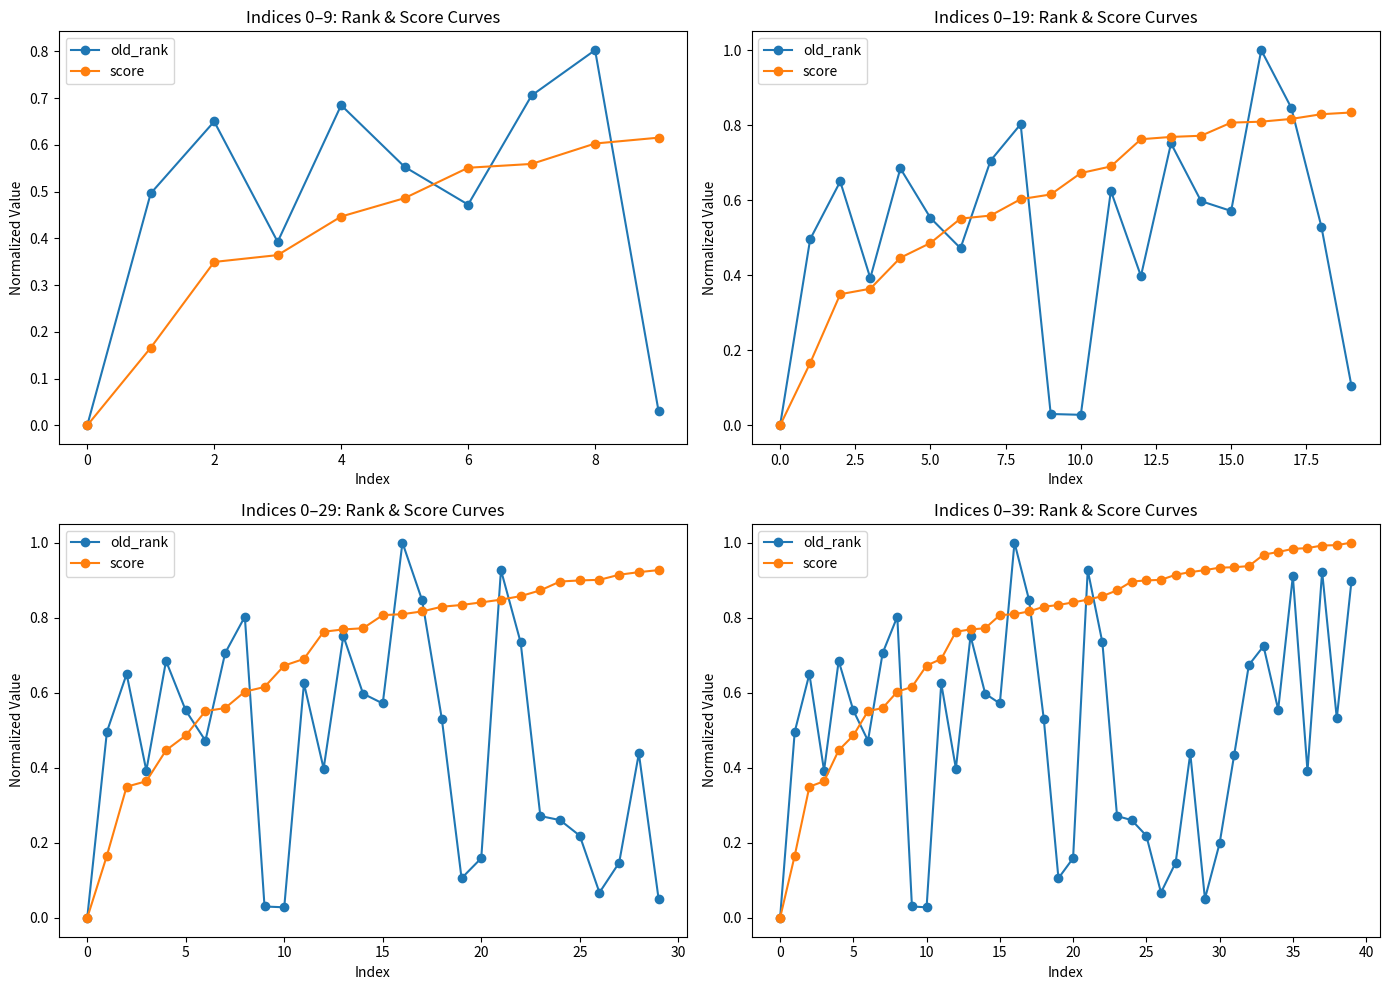

How many intersections are there between old_rank and score?

7